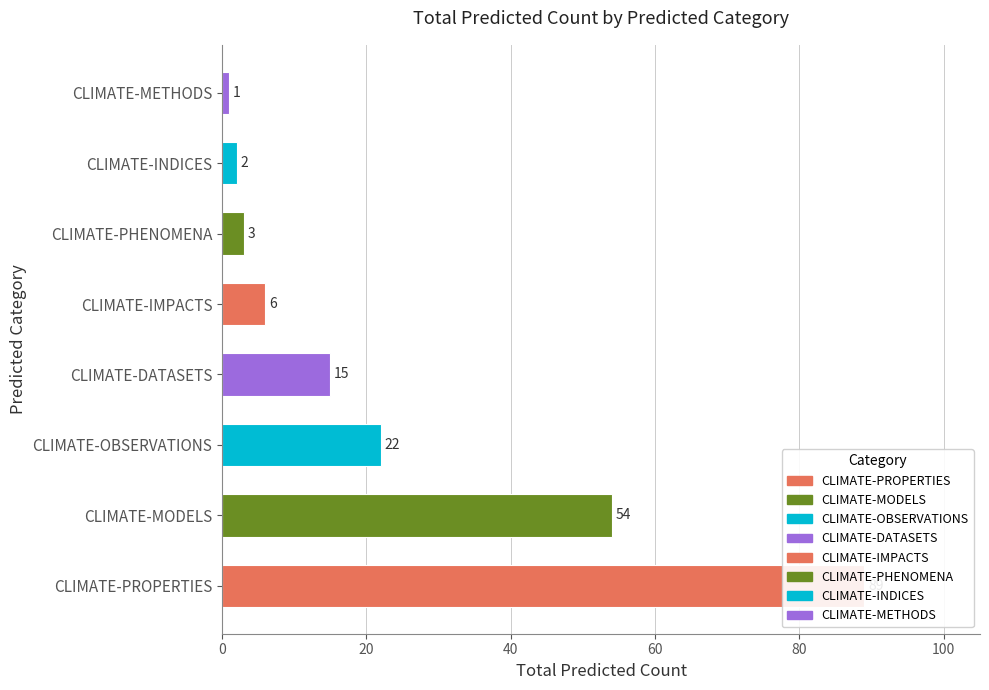

Reading left to right, list all the values displayed in this chart.

89	54	22	15	6	3	2	1